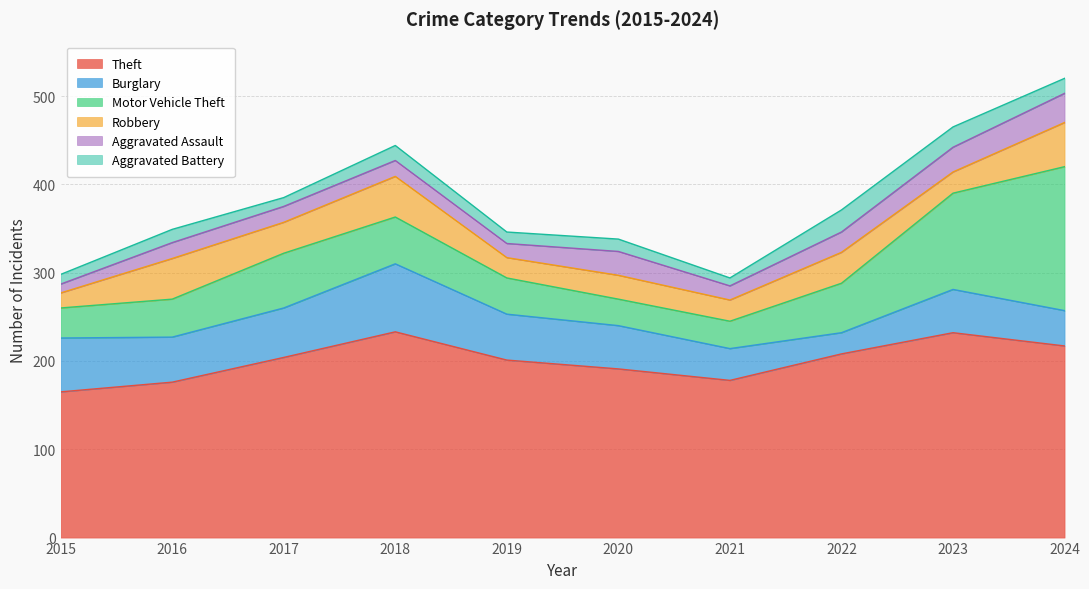

After their last crossing, which series has the higher values: Burglary or Aggravated Battery?

Burglary